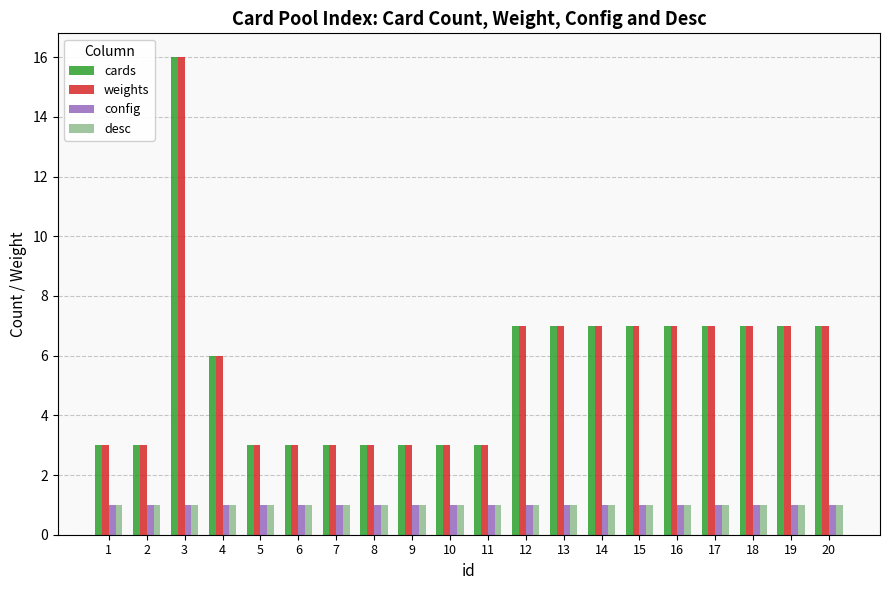

What is the difference between the highest and lowest values at 4?

5